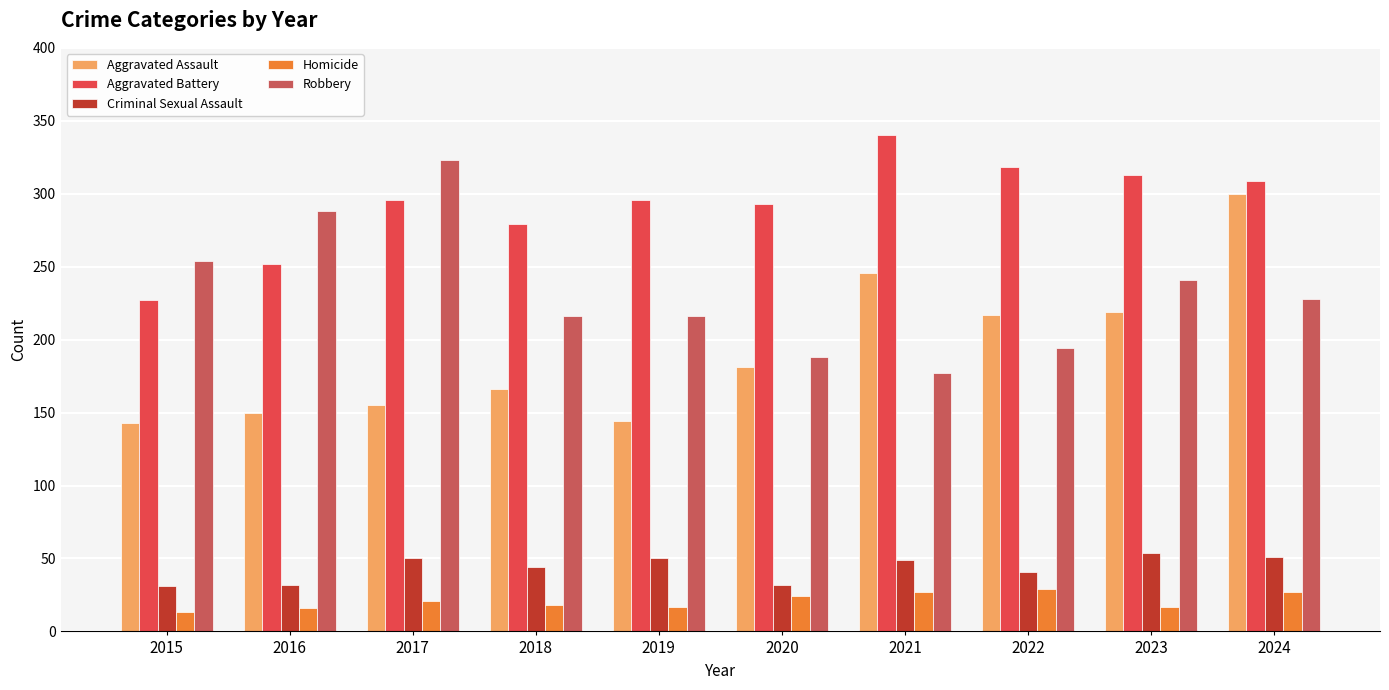

Rank the series at 2024 from highest to lowest value.

Aggravated Battery, Aggravated Assault, Robbery, Criminal Sexual Assault, Homicide